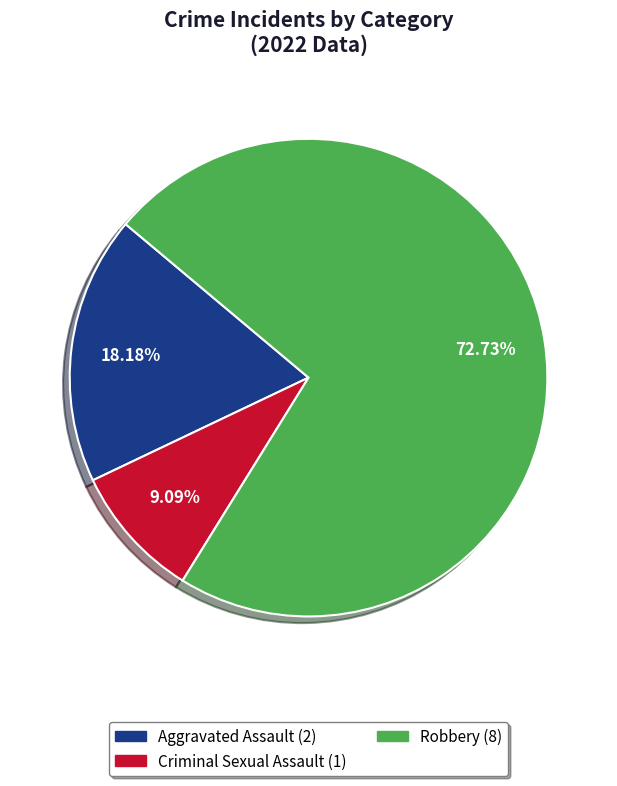

Is there a majority slice in this chart?

Yes